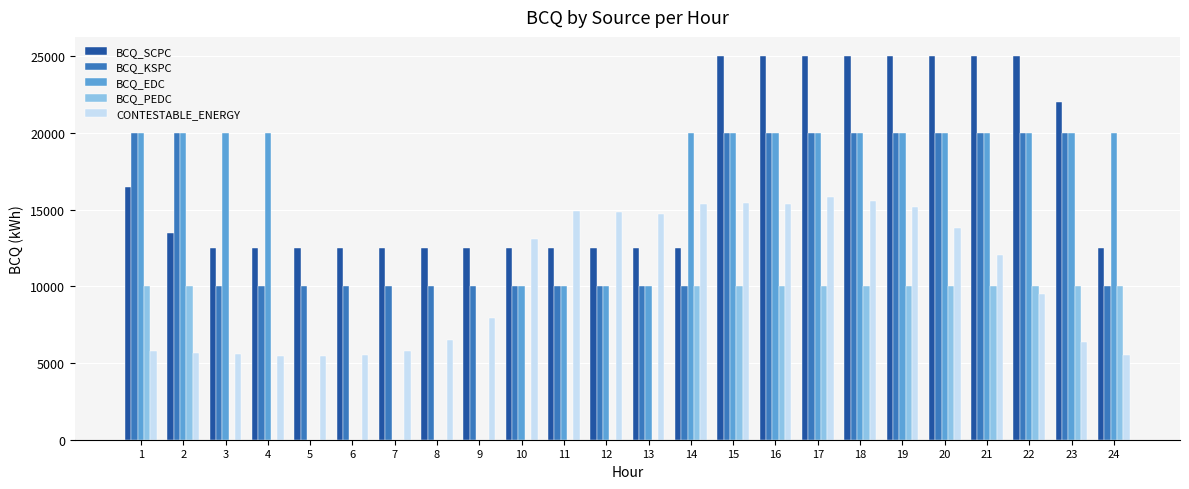

Count the number of categories in the chart.

24